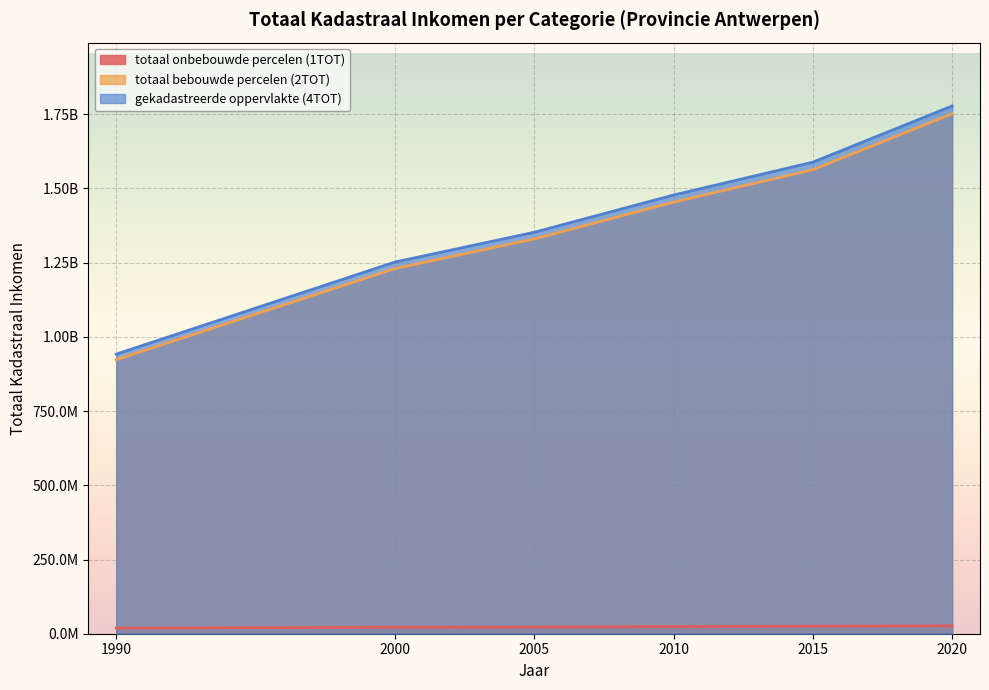

How many data points in gekadastreerde oppervlakte (4TOT) are less than 1477926640?

3